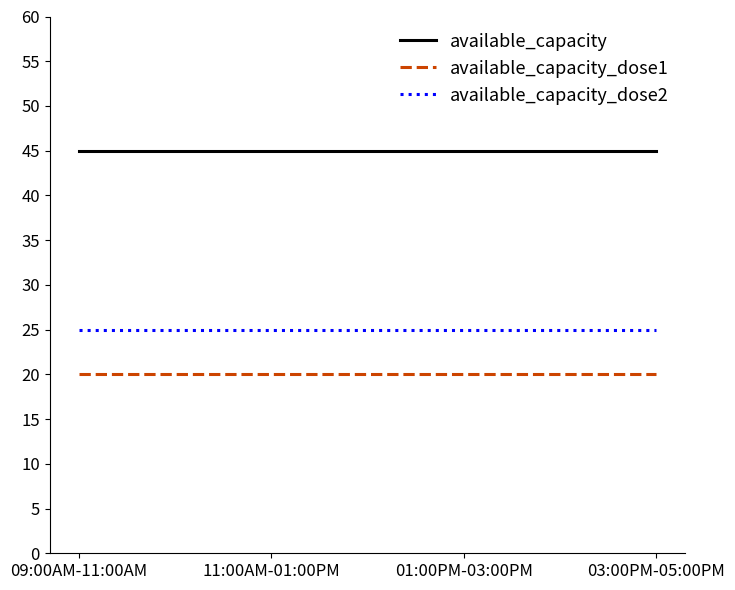

What is the total value across all series at 11:00AM-01:00PM?

90